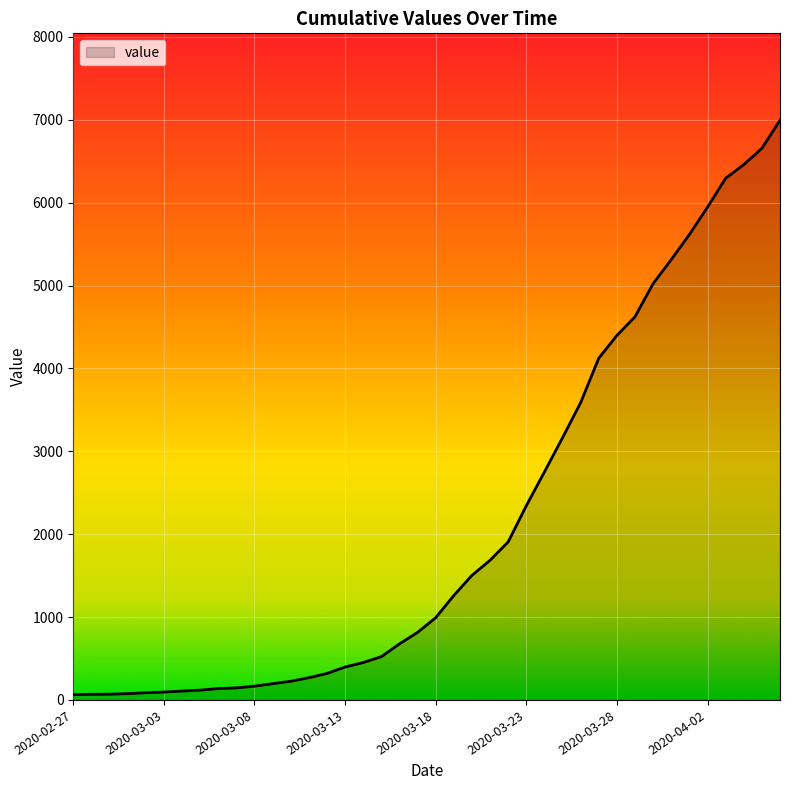

What is the greatest value displayed?

6994